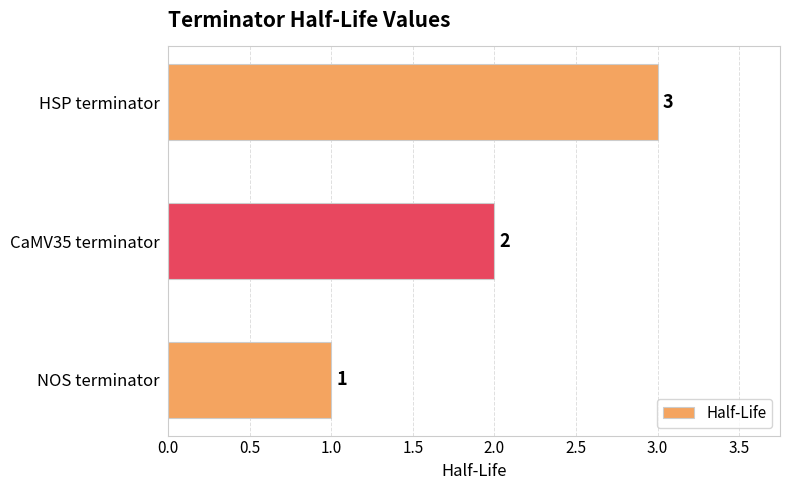

Rank the categories by value from lowest to highest.

NOS terminator, CaMV35 terminator, HSP terminator